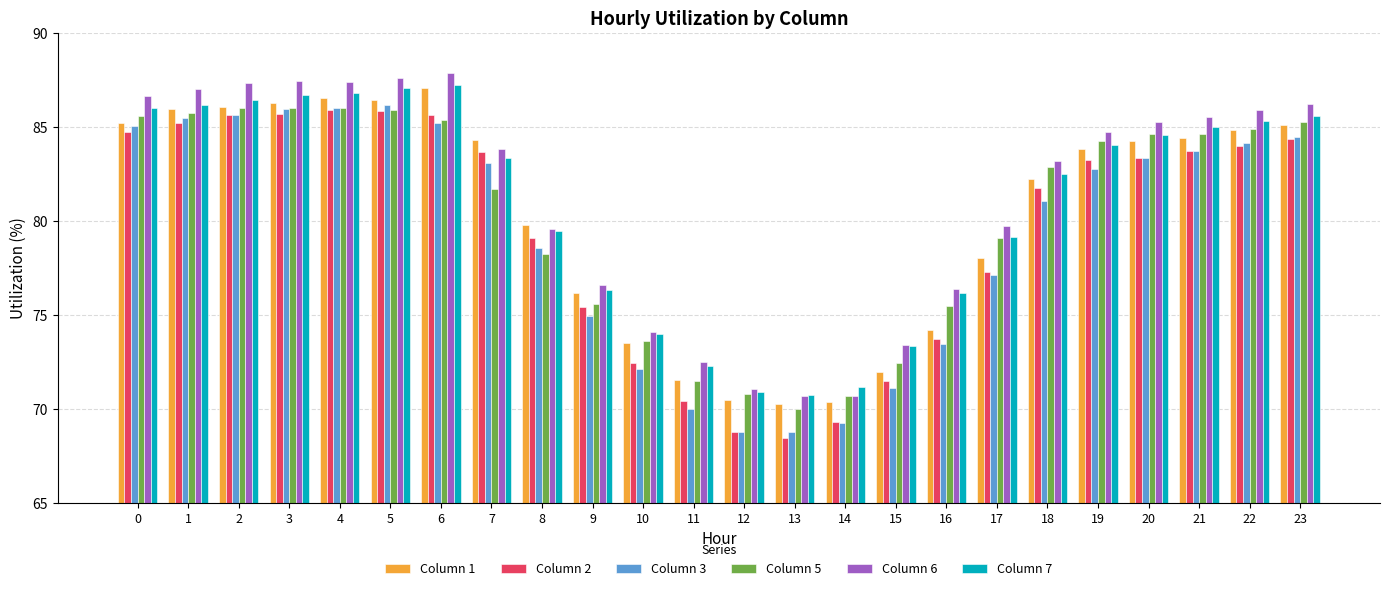

How many values in the Column 5 series exceed 84?

12